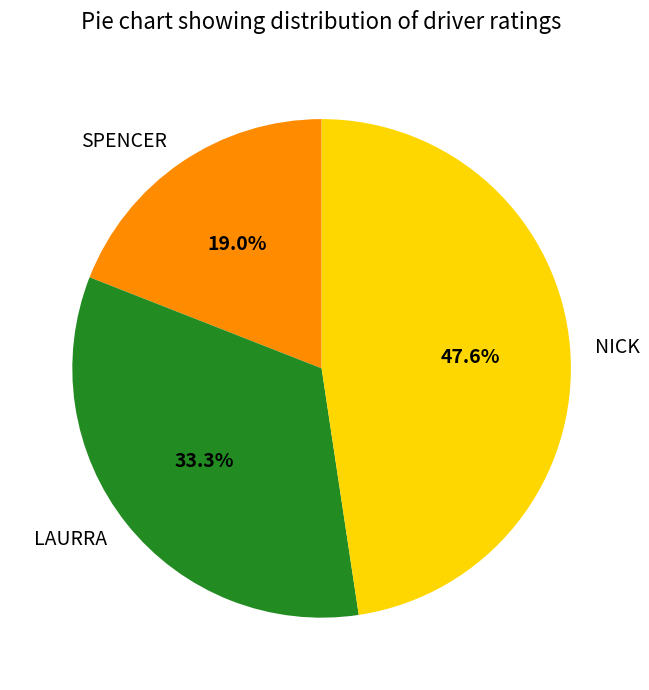

Does SPENCER account for over 50% of the chart?

No